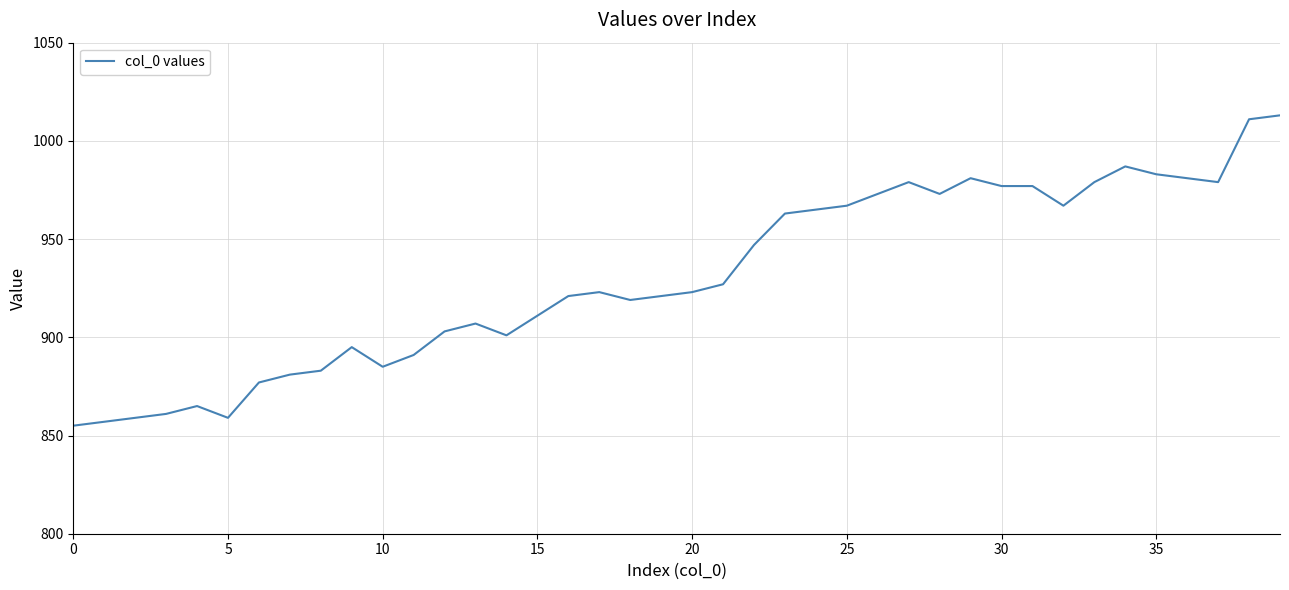

What is the difference between the maximum and minimum values?

158